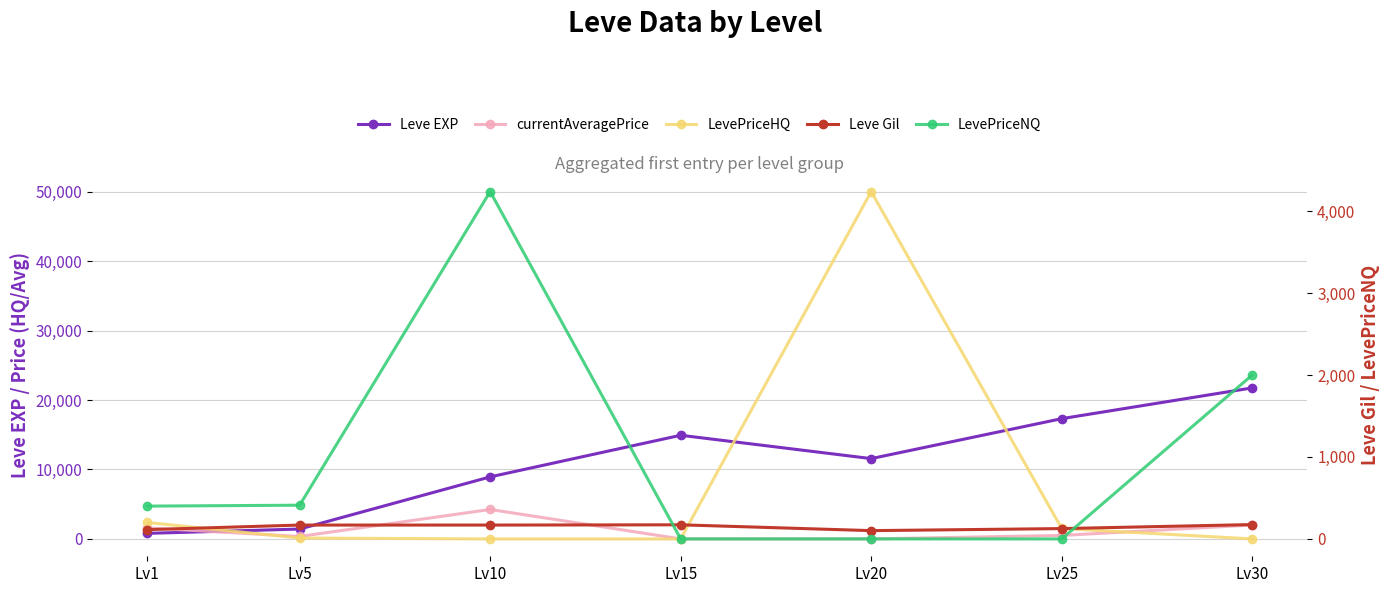

The LevePriceNQ series shows 4238.4 at Lv10. True or false?

True